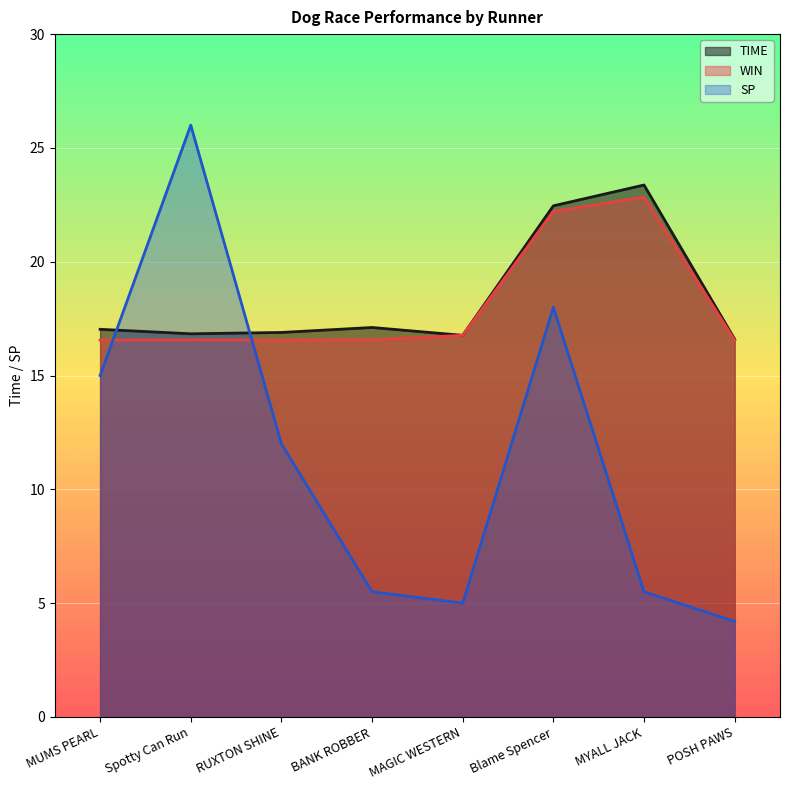

How many lines are shown in the chart?

3